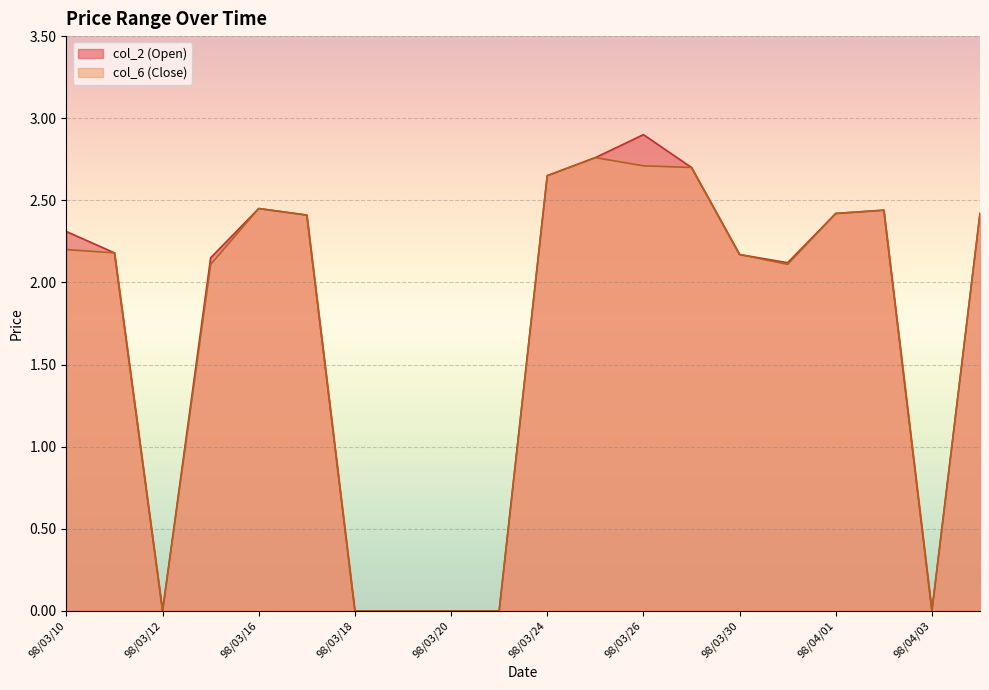

Where is the first local maximum for col_6?

98/03/16